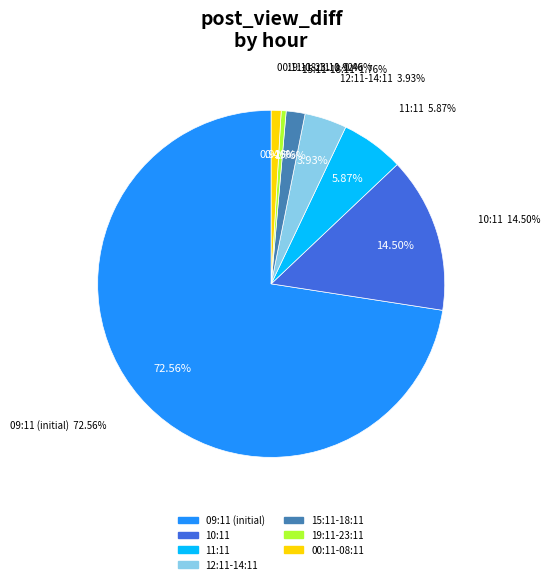

What portion of the pie excludes 18:11?

99.7%